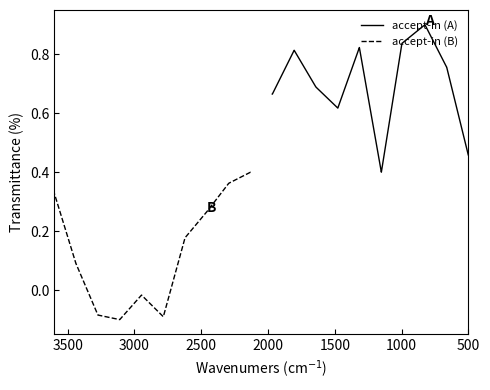

List the series in order of their overall mean, highest first.

accept-in (A), accept-in (B)